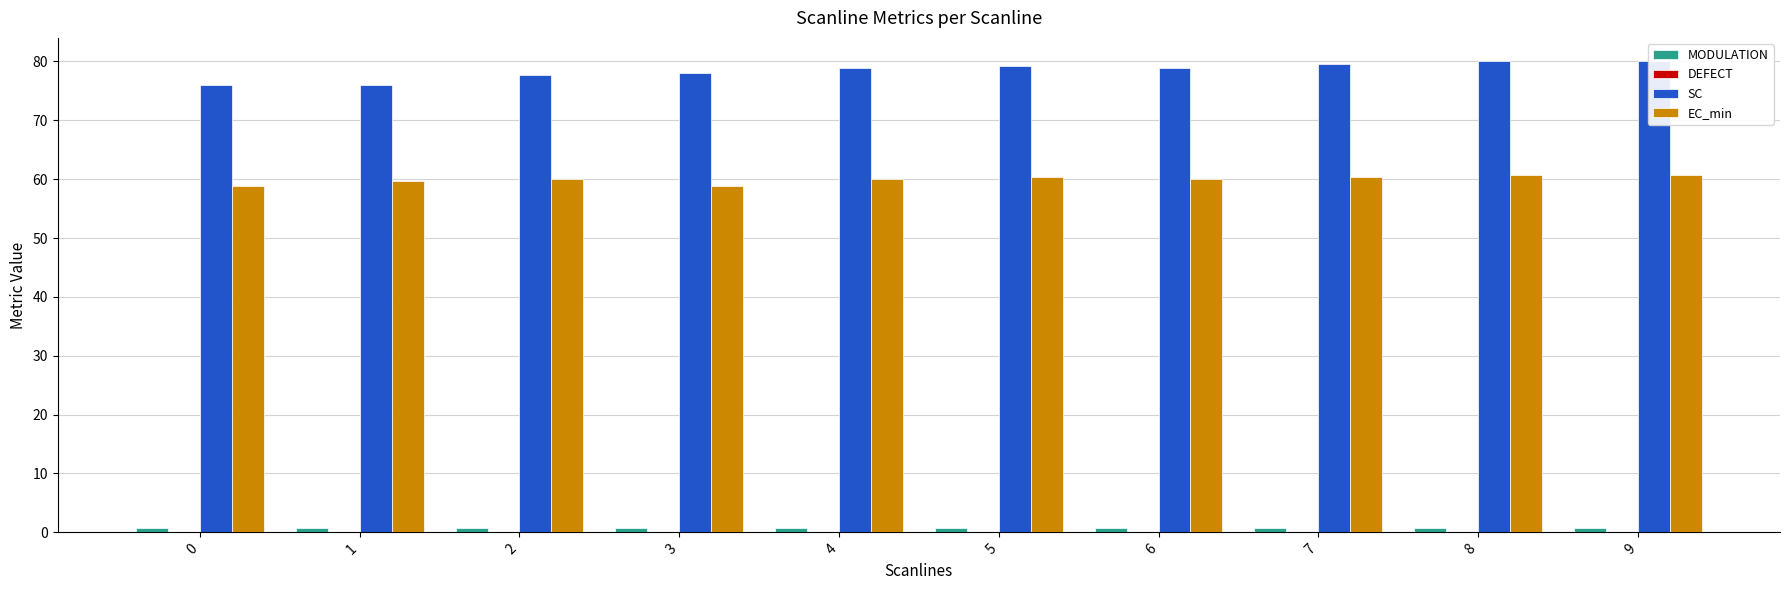

What is the value of the DEFECT bar at the 2nd from the left?

0.1